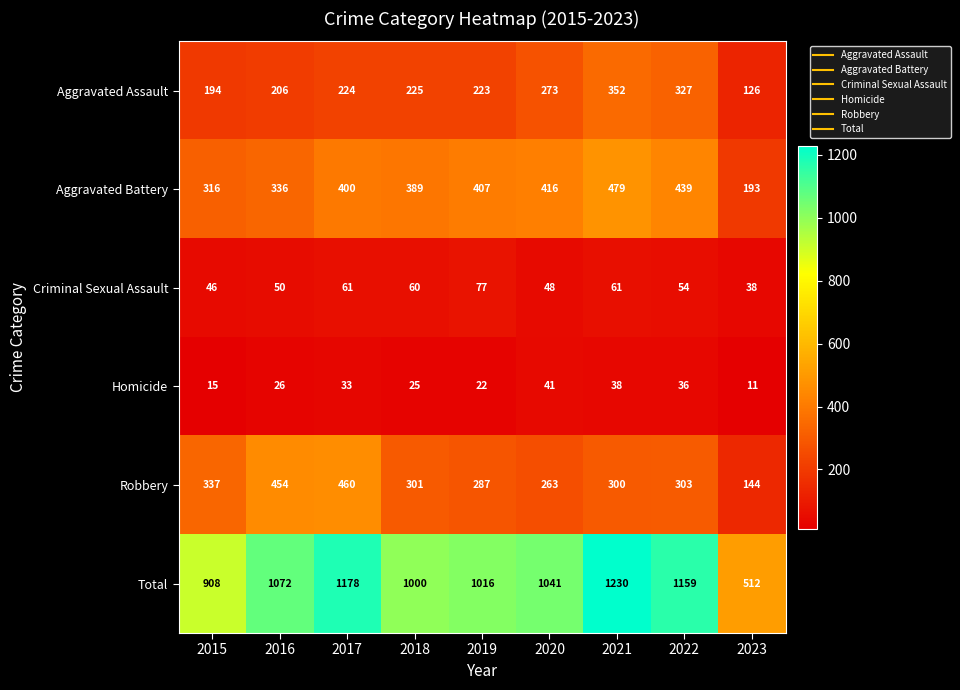

Rank the series by their maximum value, from lowest to highest.

Homicide, Criminal Sexual Assault, Aggravated Assault, Robbery, Aggravated Battery, Total